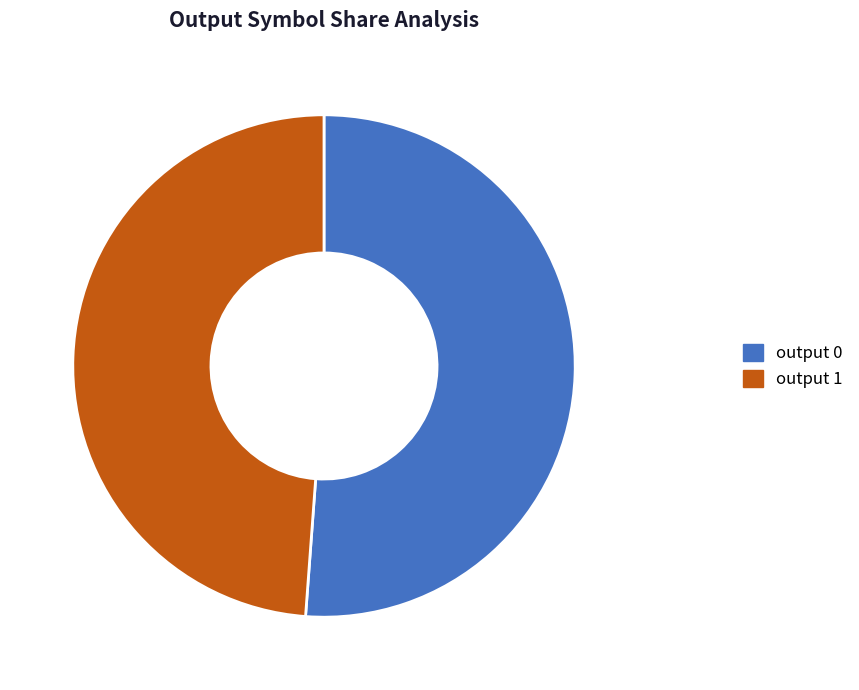

Which category has the smallest portion of the pie?

output 1